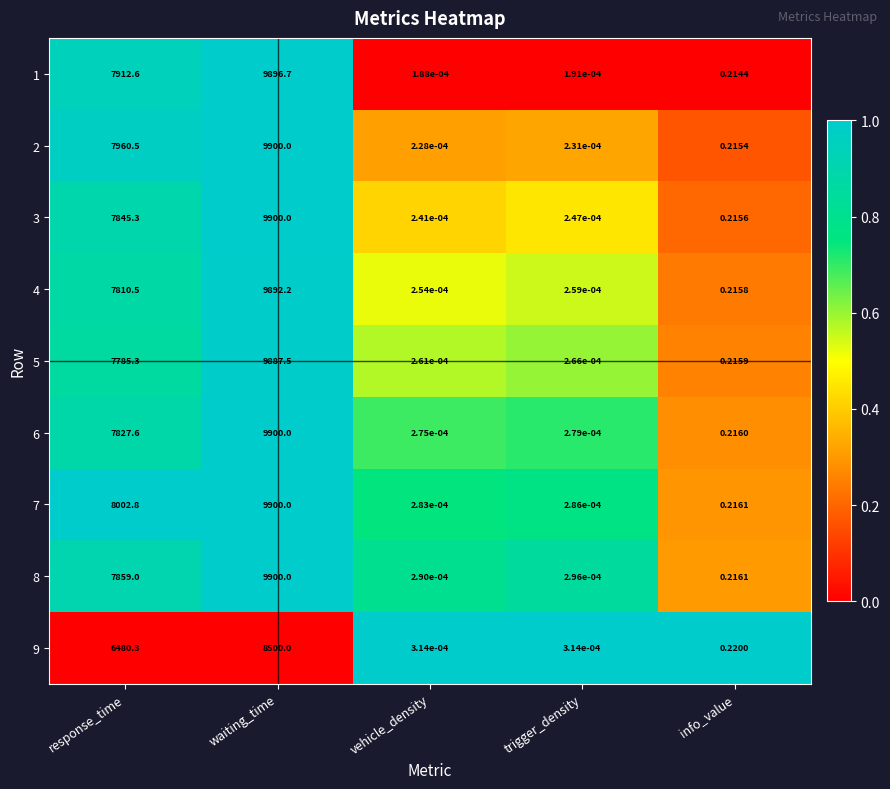

Which category has the highest value across all series?

waiting_time